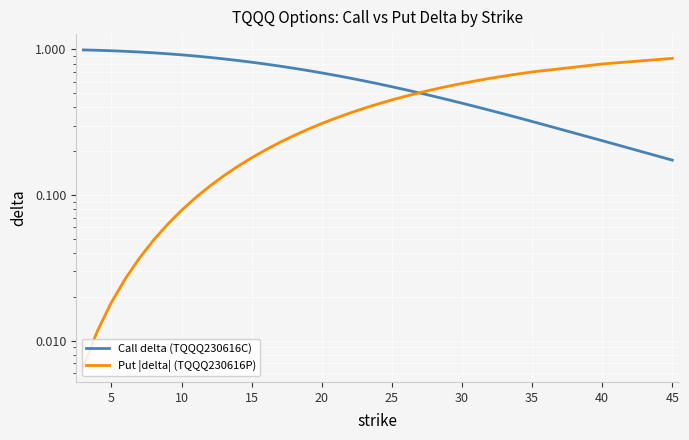

At how many categories does at least one series exceed 0?

35